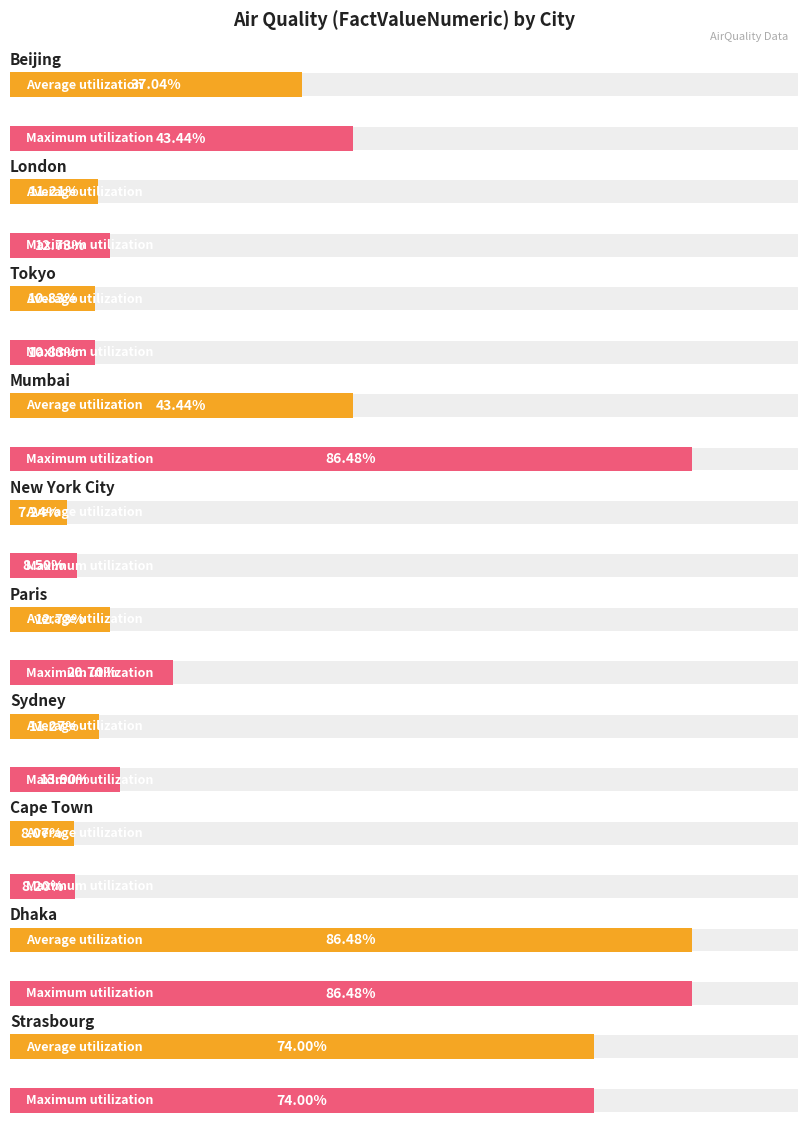

Rank the series by their average value, from highest to lowest.

Max FactValueNumeric, Average FactValueNumeric